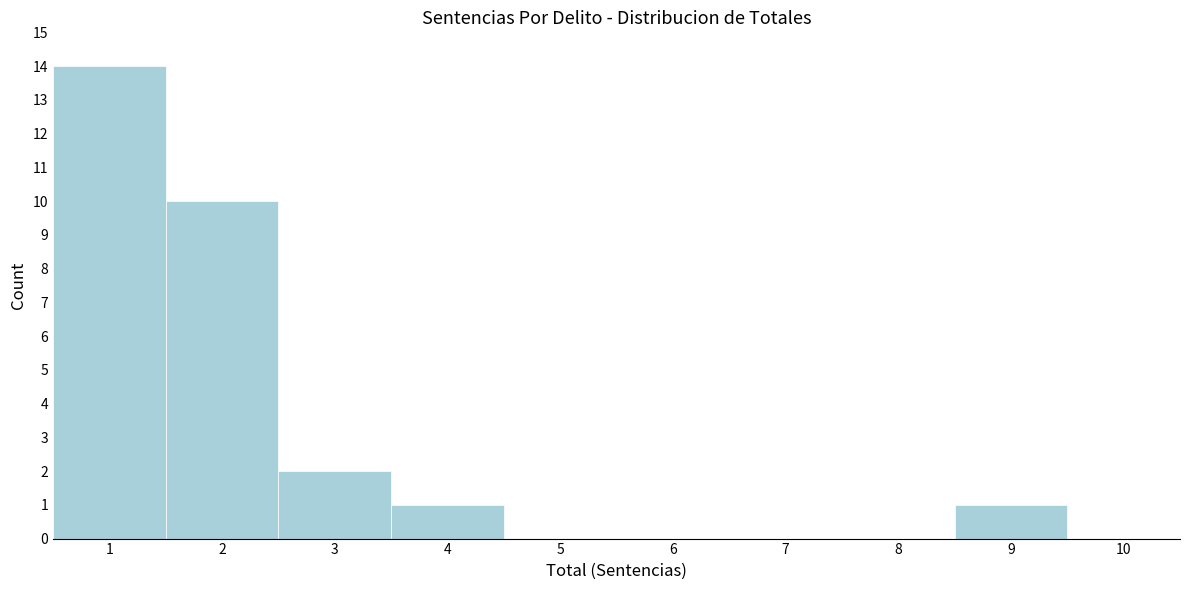

Over which range of the x-axis is the bar tallest?

0.5 to 1.5